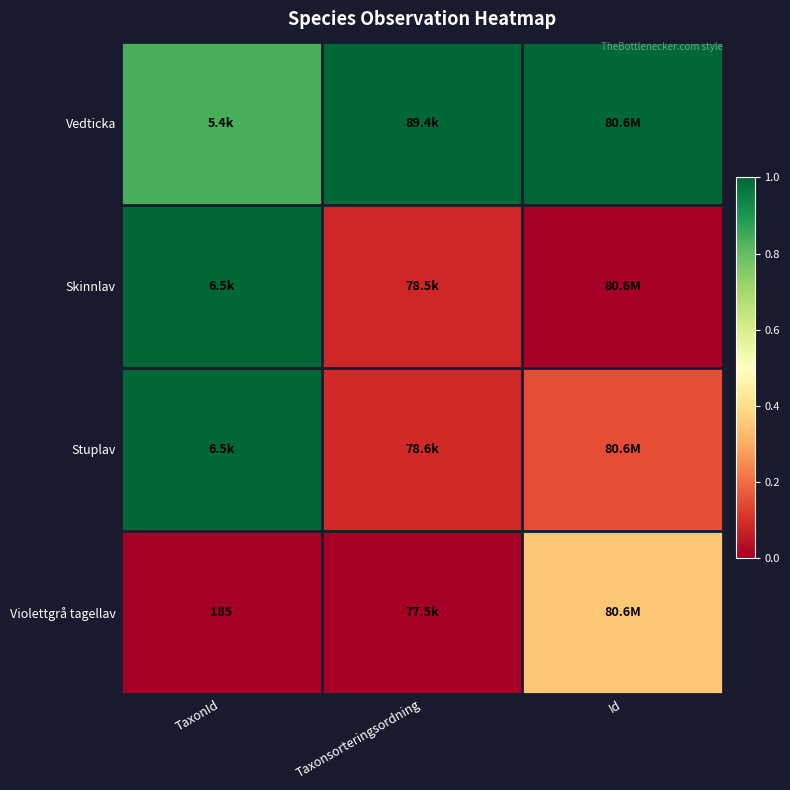

Is the value of Vedticka at Id greater than the value of Stuplav at Id?

Yes